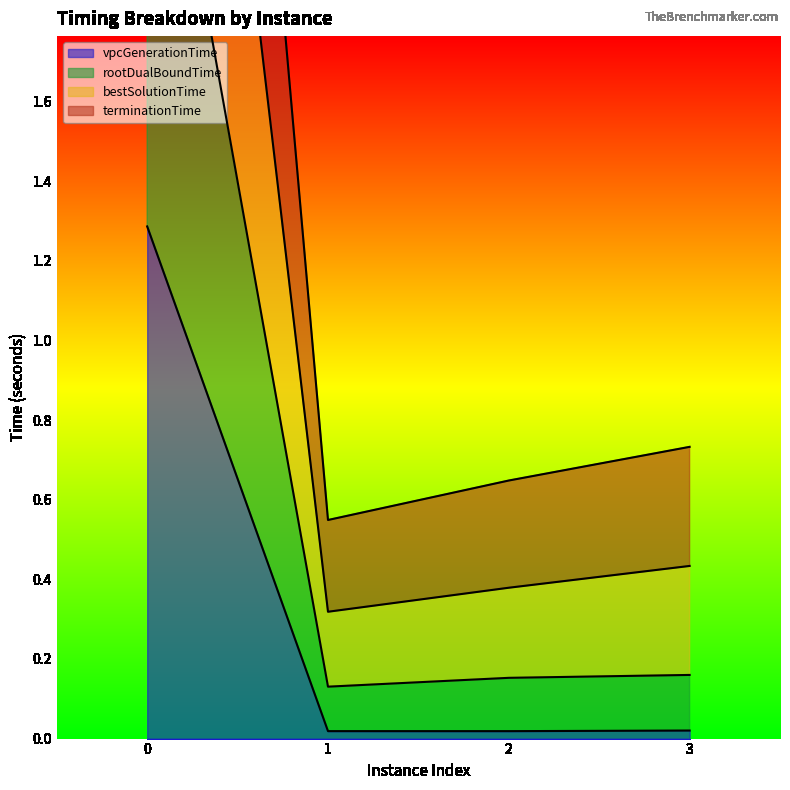

What is the sum of all vpcGenerationTime values?

1.3